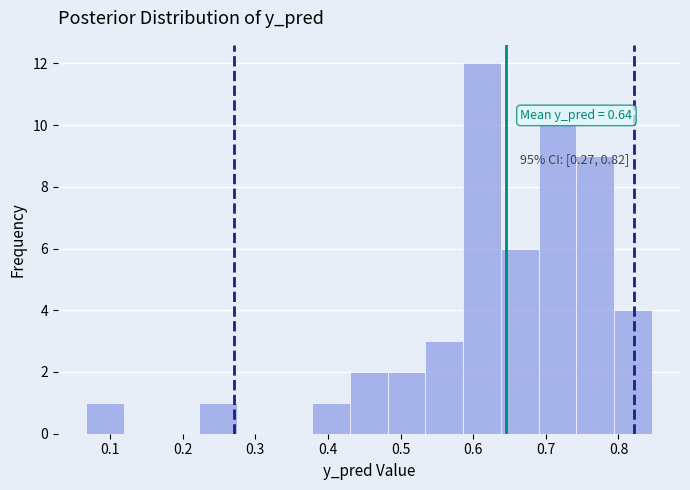

Over which range of the x-axis is the bar tallest?

0.59 to 0.64